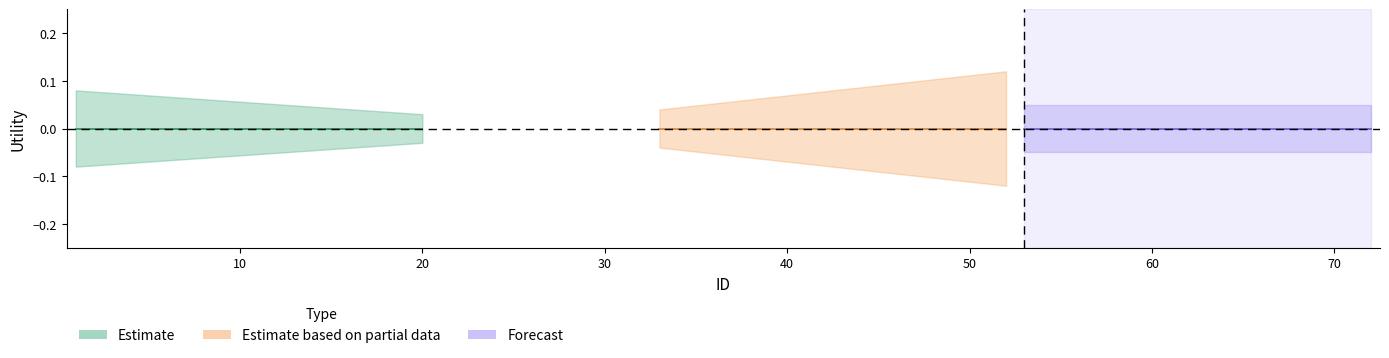

Is the value of Estimate based on partial data at 18 greater than the value of Estimate at 12?

No